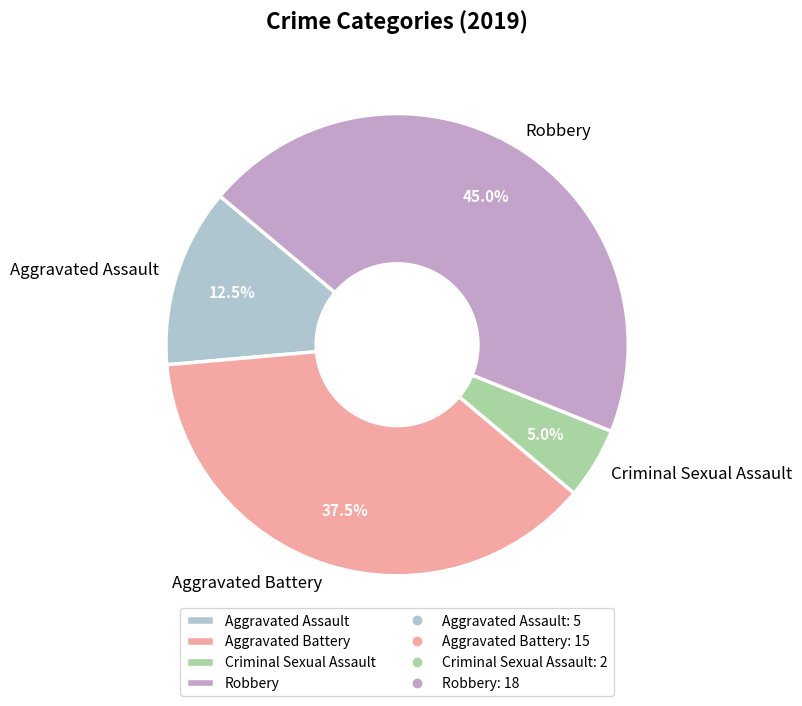

Which category has the smallest portion of the pie?

Criminal Sexual Assault